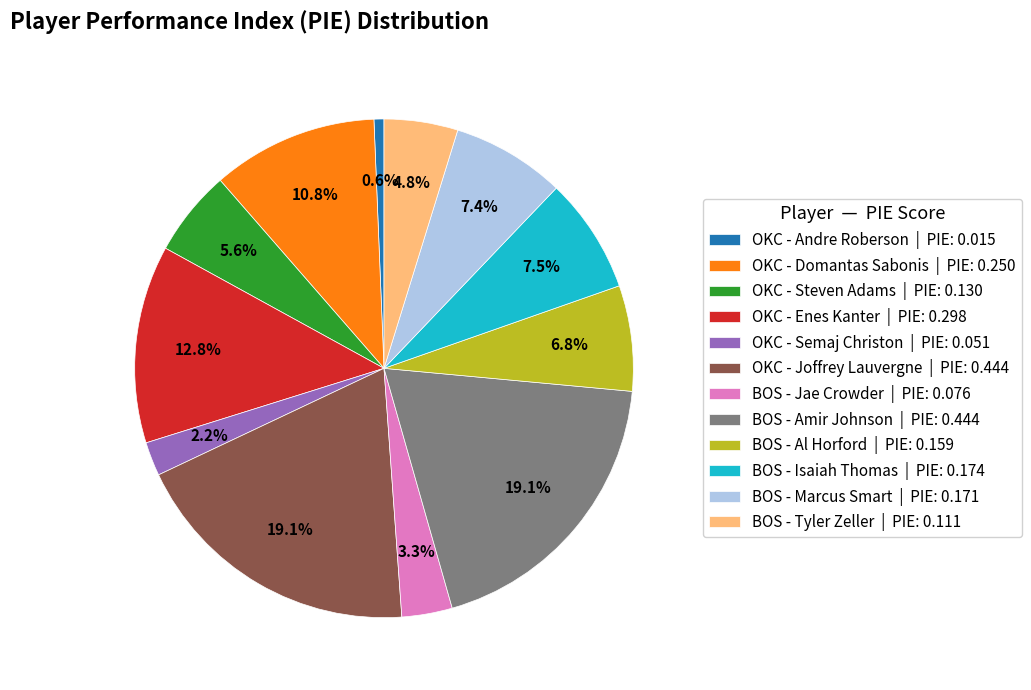

Do BOS - Tyler Zeller and OKC - Andre Roberson together represent more than half of the pie?

No